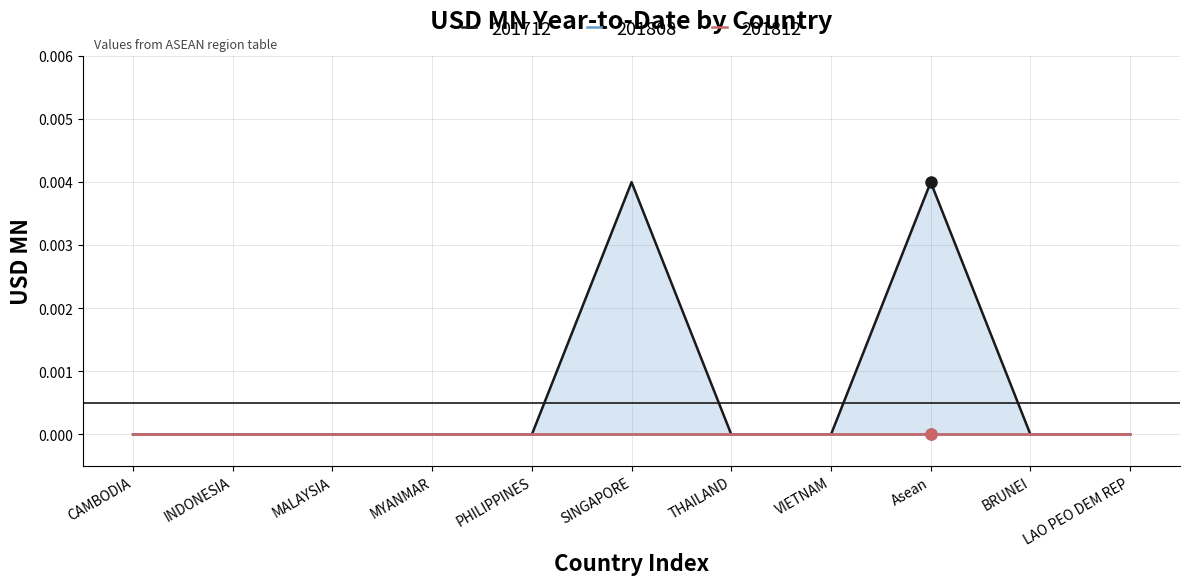

True or false: 201808 has more than 0 interior local peaks.

False